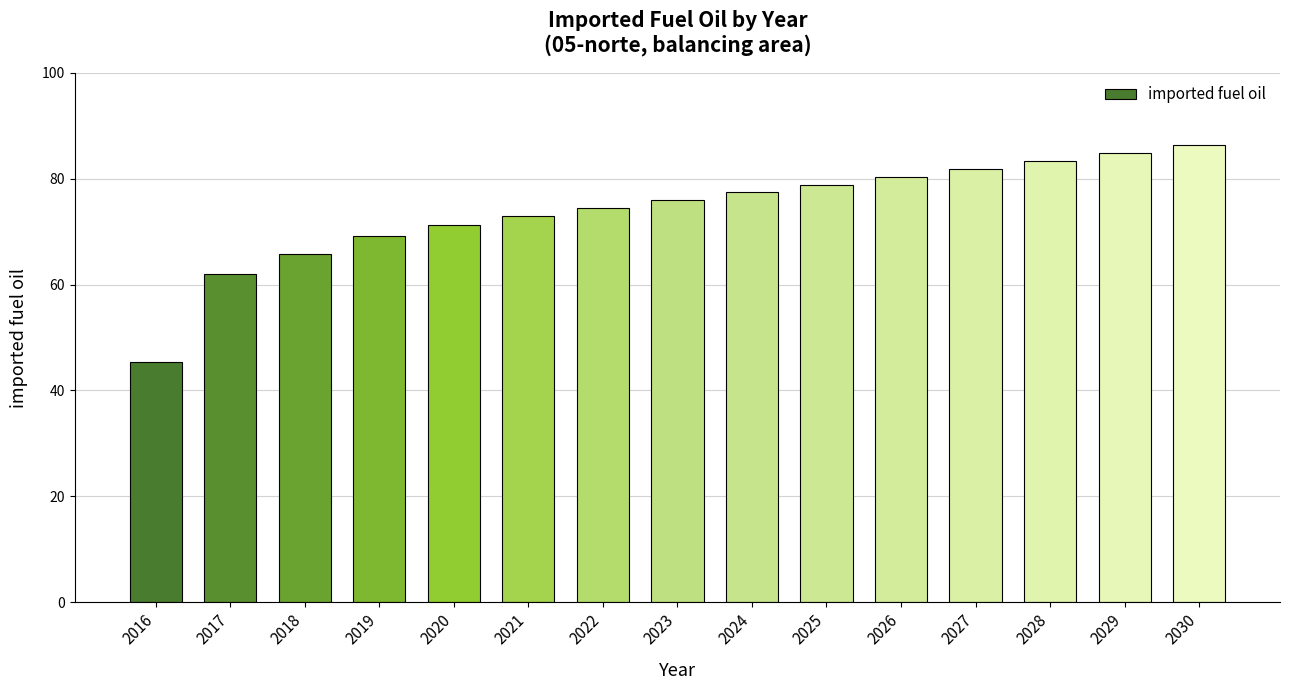

The chart shows a value of 31.2 at 2024. True or false?

False